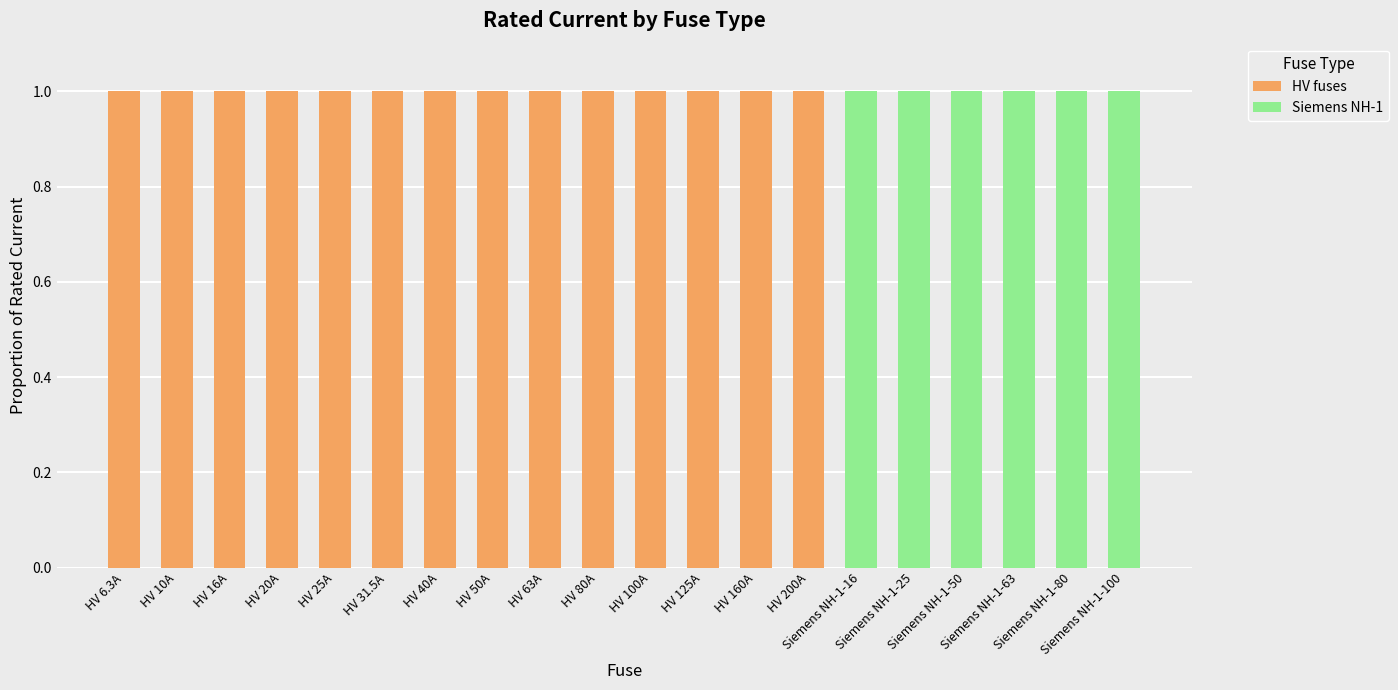

What are all the series names shown in the legend?

HV fuses, Siemens NH-1